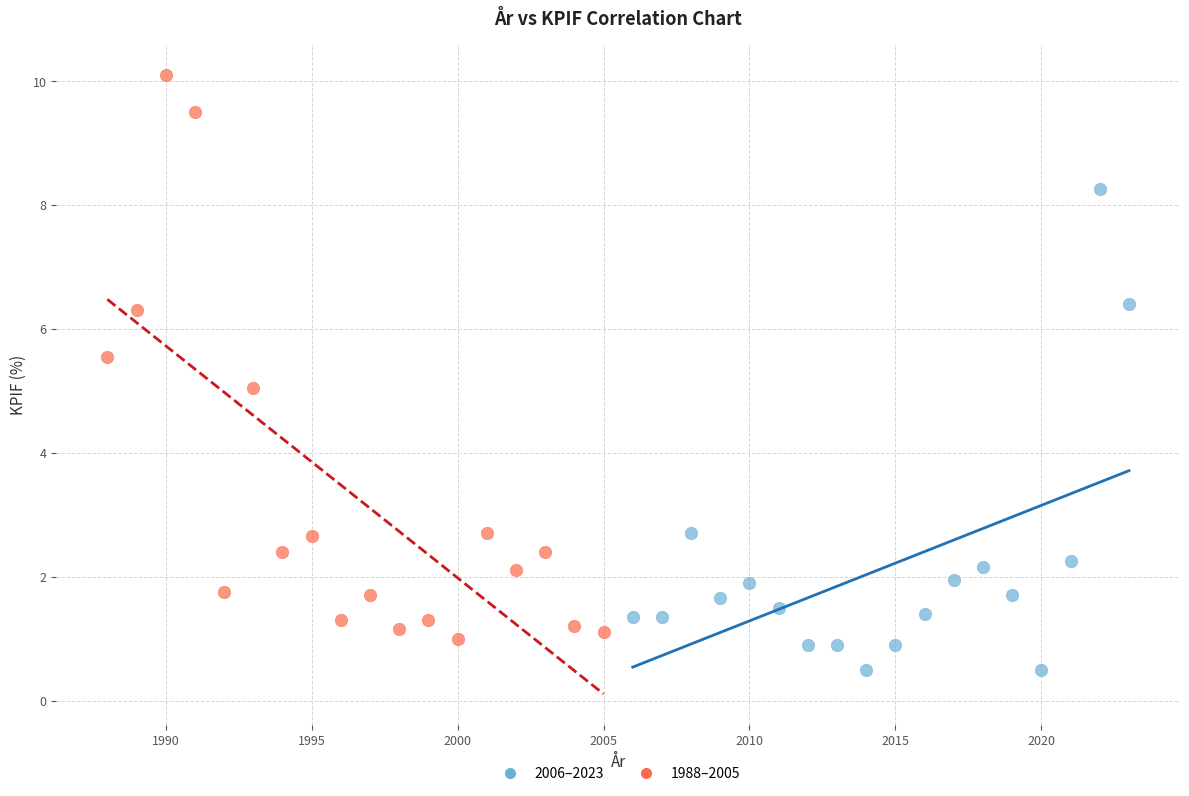

Which series contains the highest Y value?

1988–2005